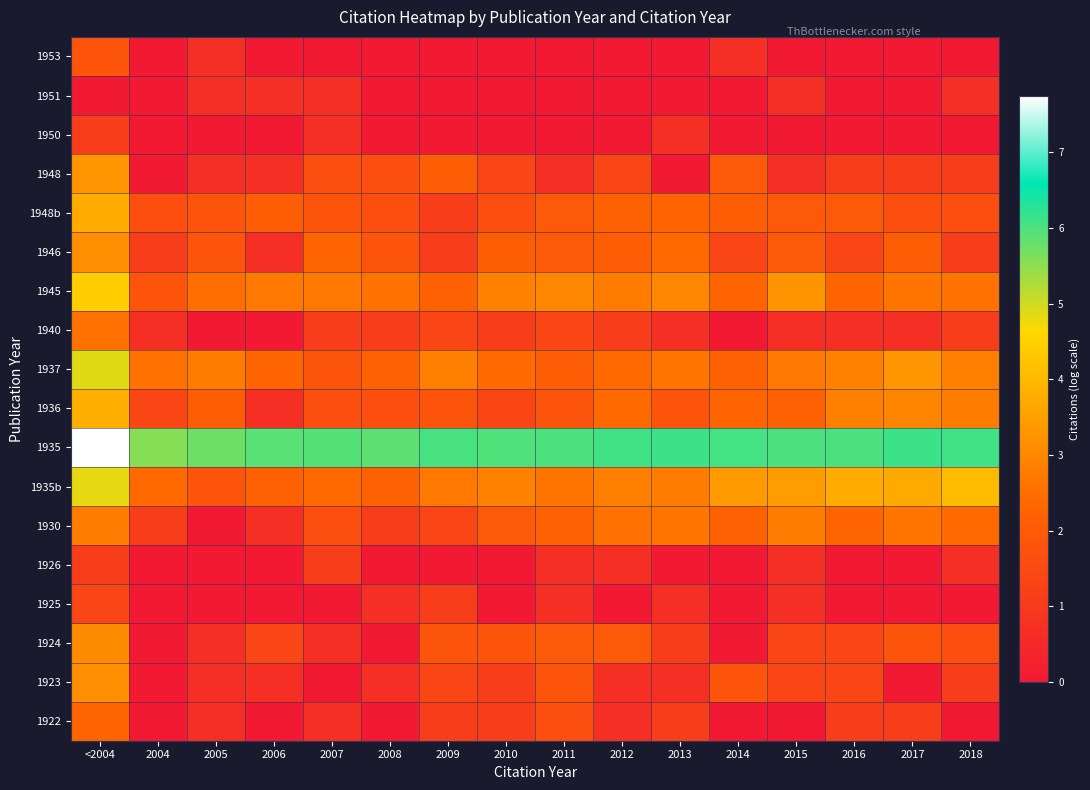

At 2016, list the series in order from smallest to largest.

1953, 1951, 1950, 1926, 1925, 1940, 1948, 1922, 1946, 1924, 1923, 1948b, 1945, 1930, 1936, 1937, 1935b, 1935